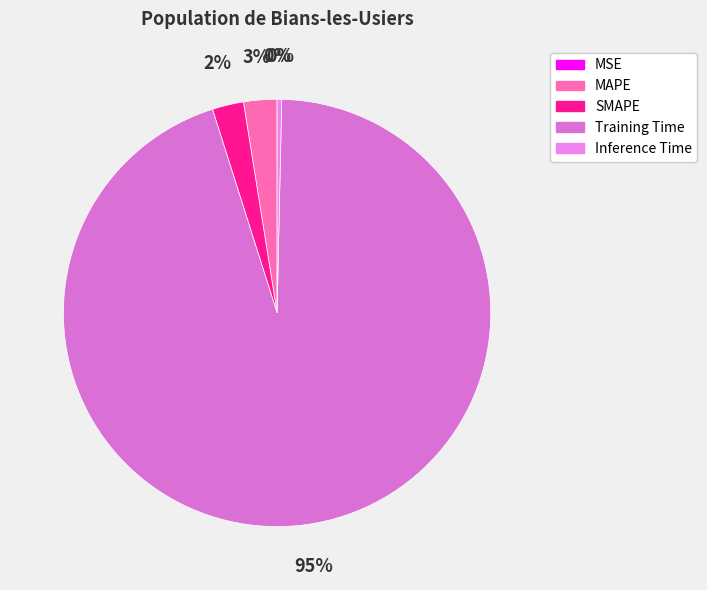

How many slices are in this pie chart?

5